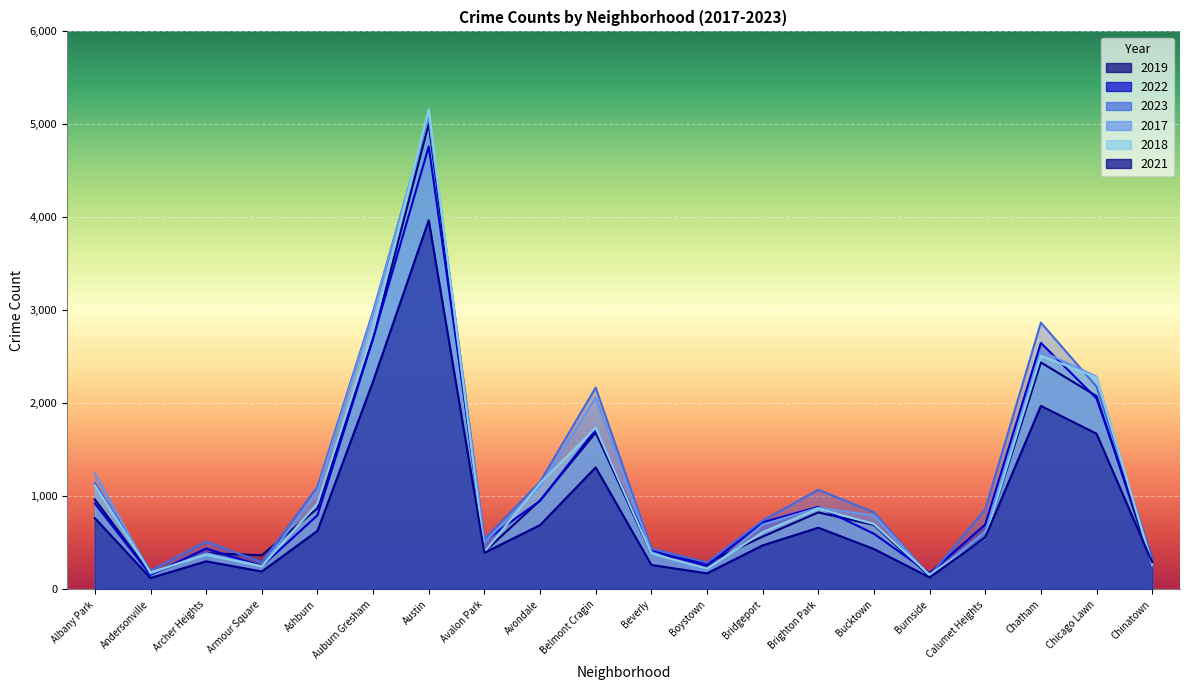

Rank the series at Ashburn from lowest to highest value.

2021, 2022, 2019, 2018, 2017, 2023